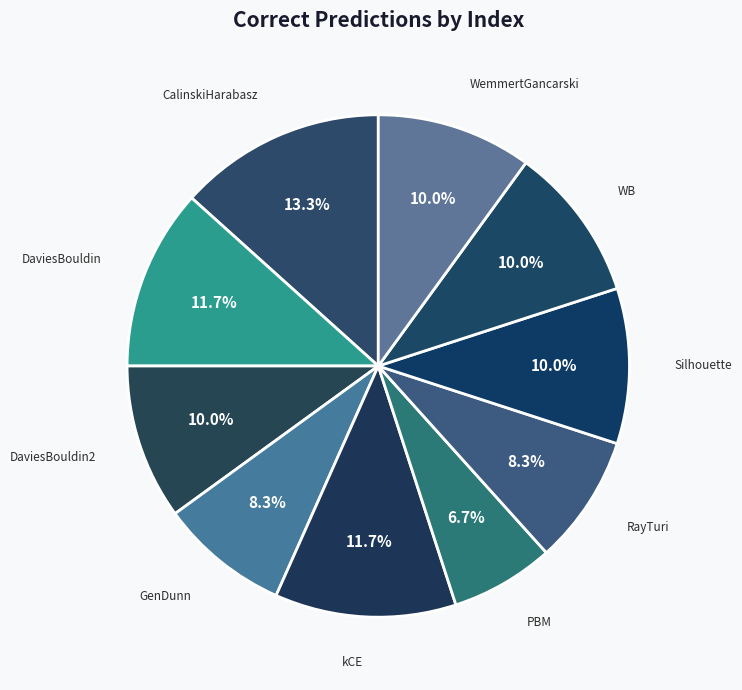

What percentage do Silhouette and WemmertGancarski together represent?

20.0%